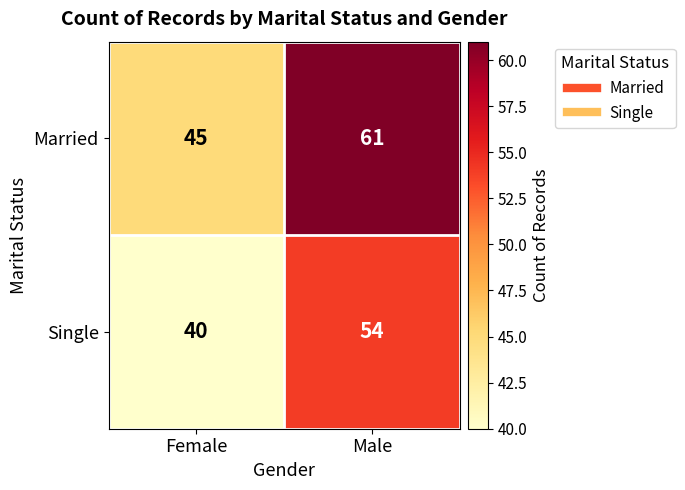

At which label does Single reach its peak?

Male